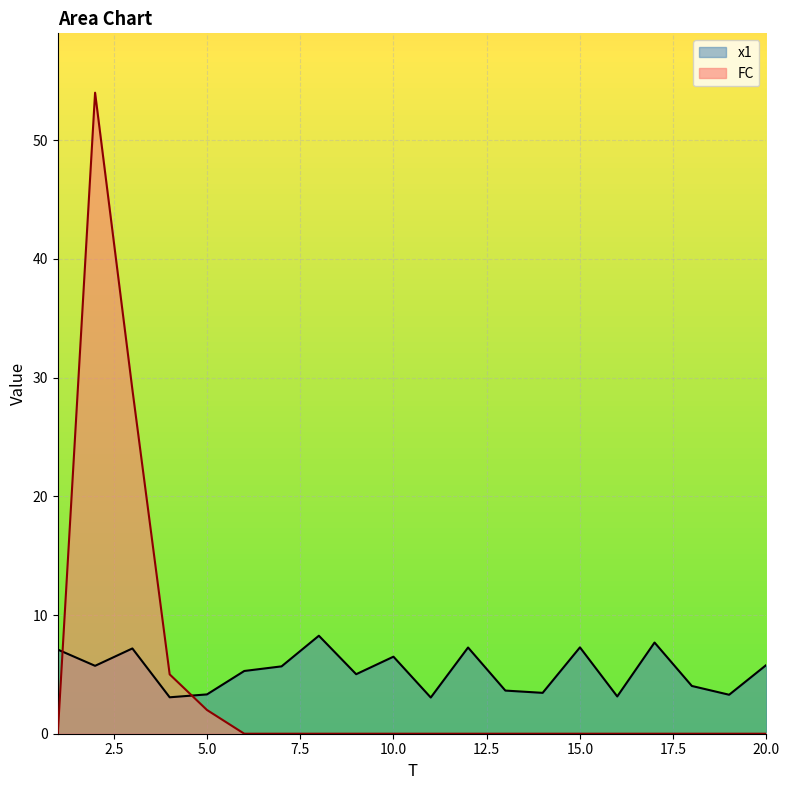

How many positive values does the FC series have?

4